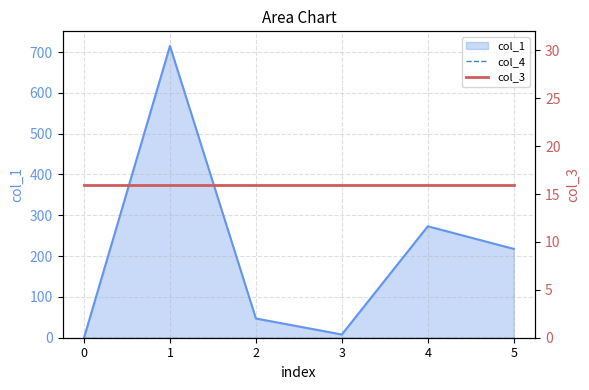

Between 1 and 4, which series saw the biggest shift?

col_4